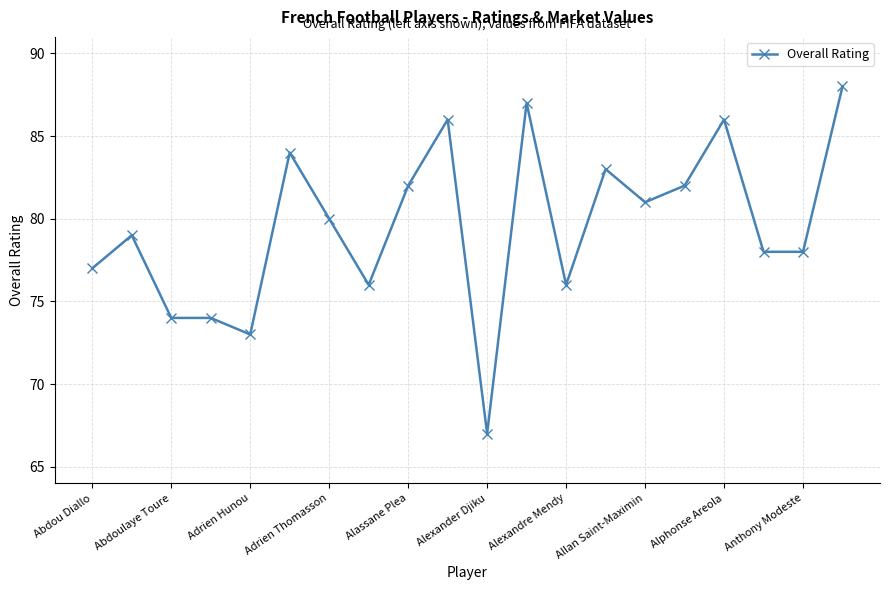

What is the value of the 17th point from the left?

86